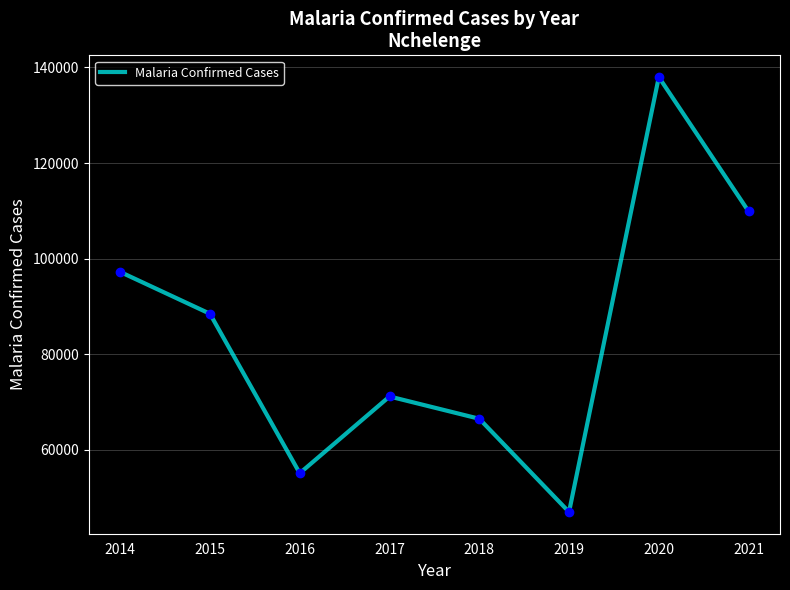

What is the maximum value shown in the chart?

137986